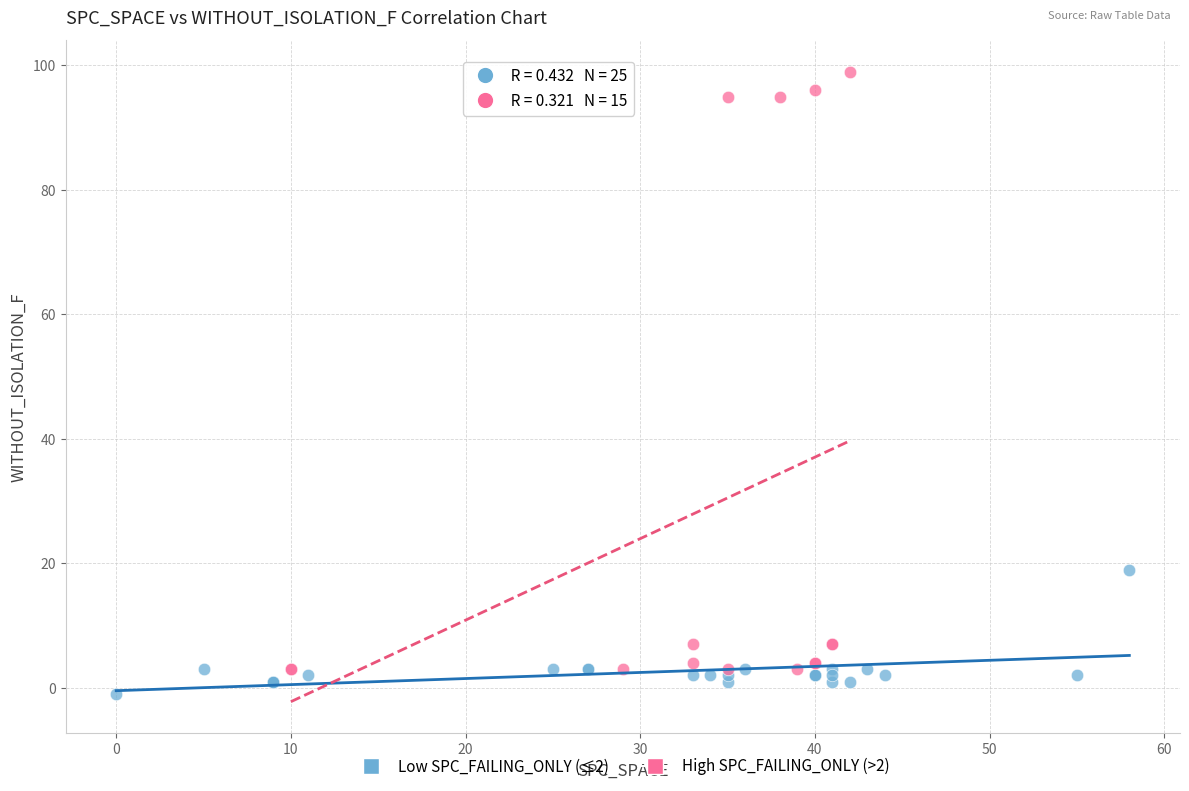

Which series has the widest spread of Y values?

High SPC_FAILING_ONLY (>2)